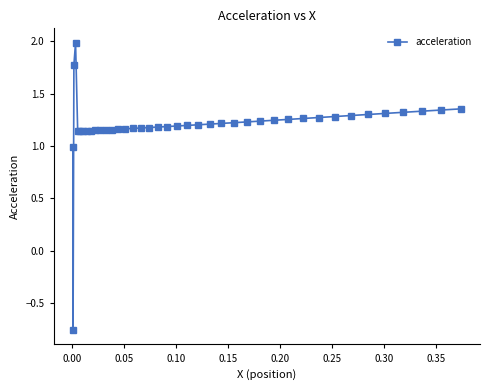

What is the sum of all values?

47.9